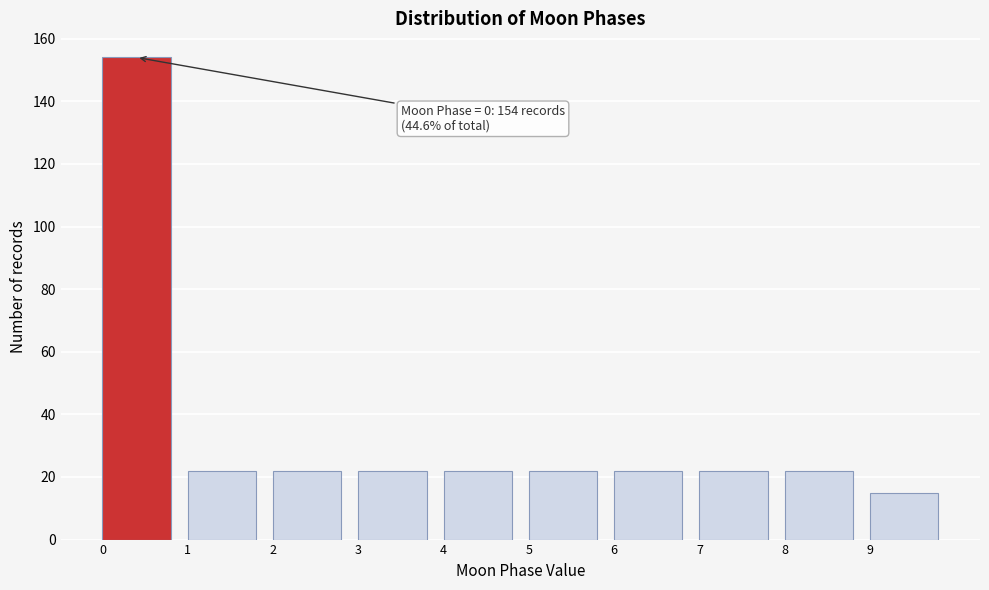

Which range on the x-axis has the tallest bar?

0 to 1